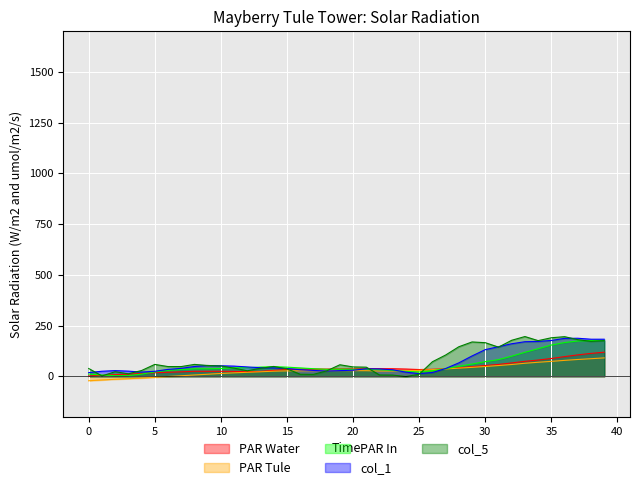

At which label is col_1 closest to 100?

29